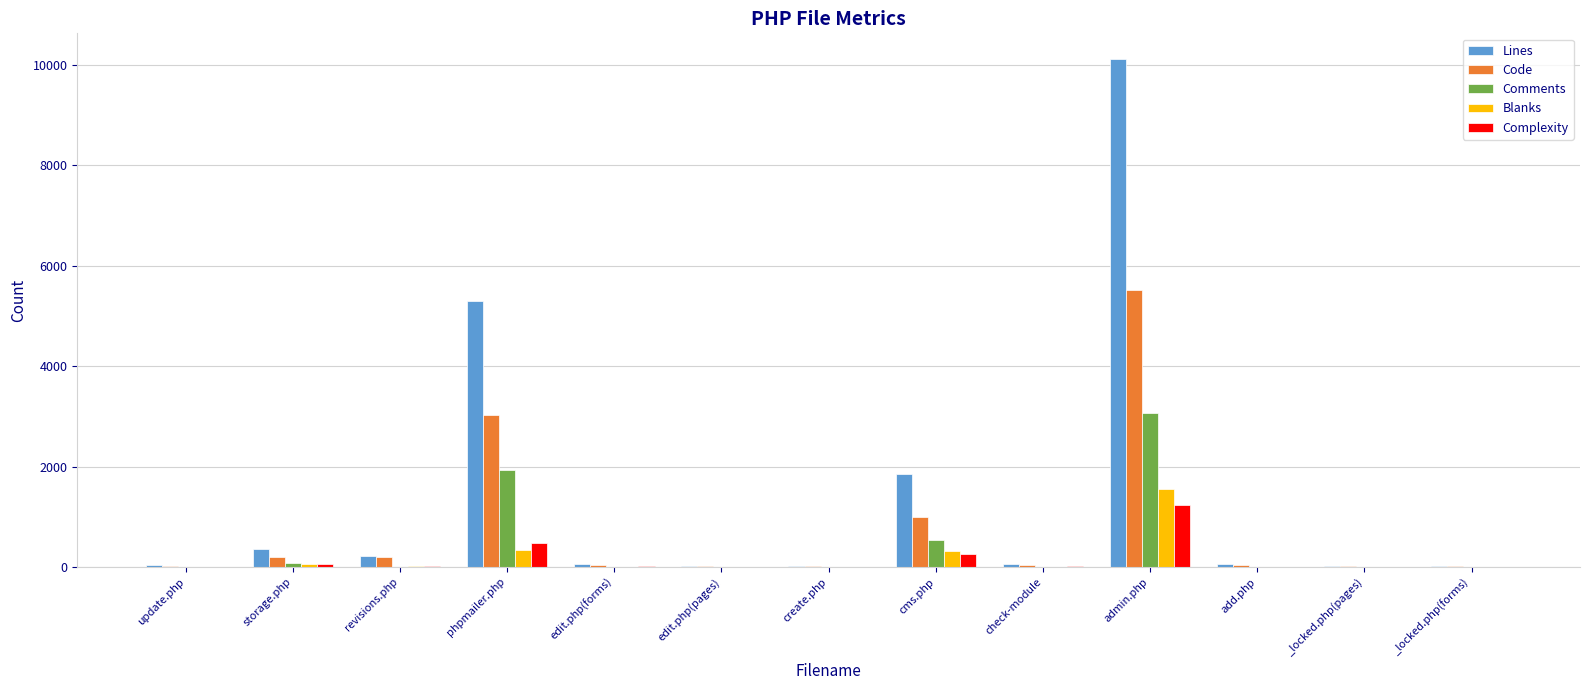

What is the sum of all Lines values?

18115